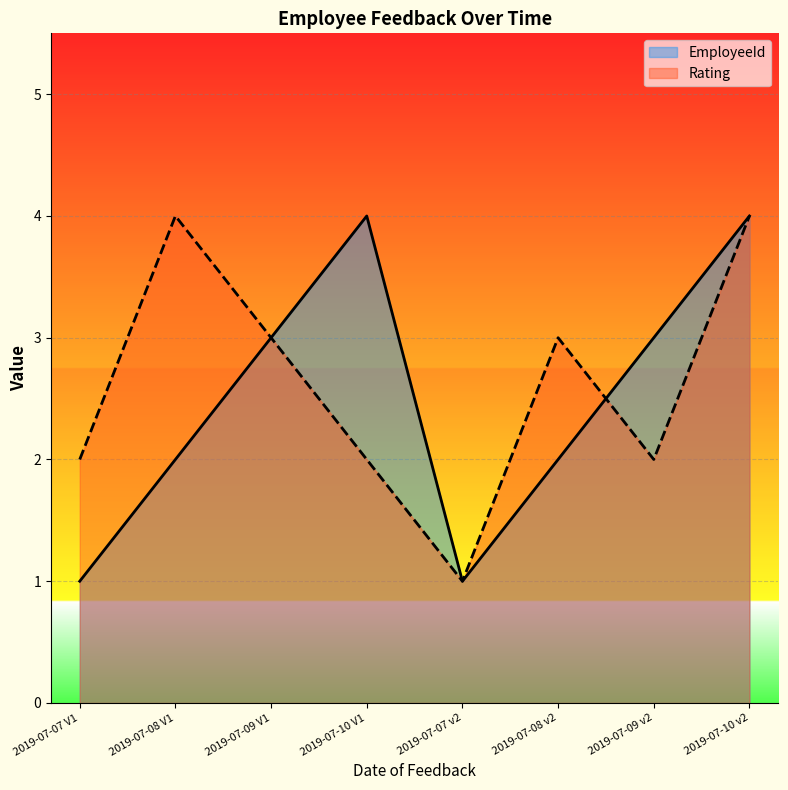

Reading left to right, what are all the values shown in this chart?

EmployeeId: 1	2	3	4	1	2	3	4
Rating: 2	4	3	2	1	3	2	4